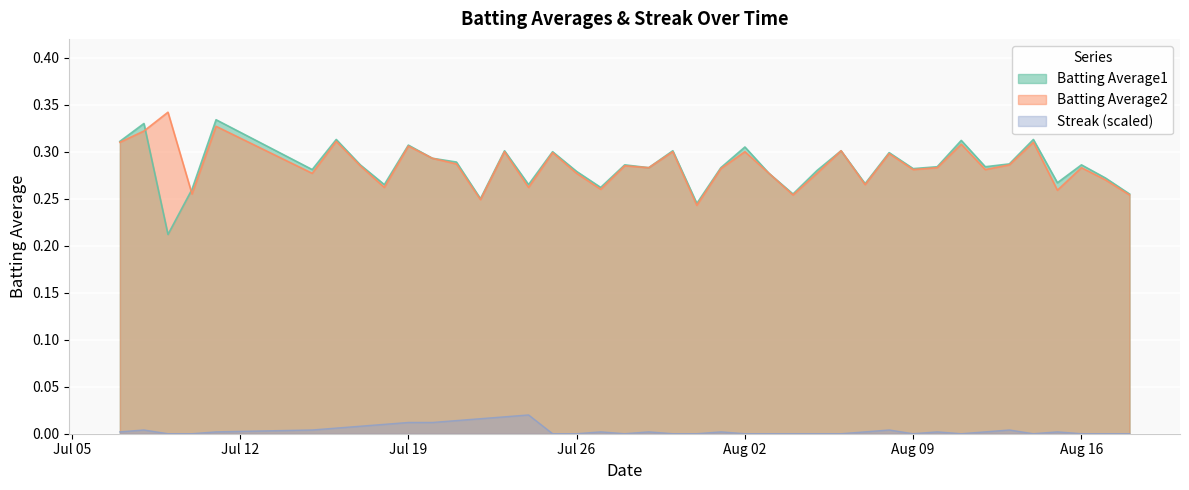

True or false: Streak (scaled) and Batting Average1 intersect in this chart.

False